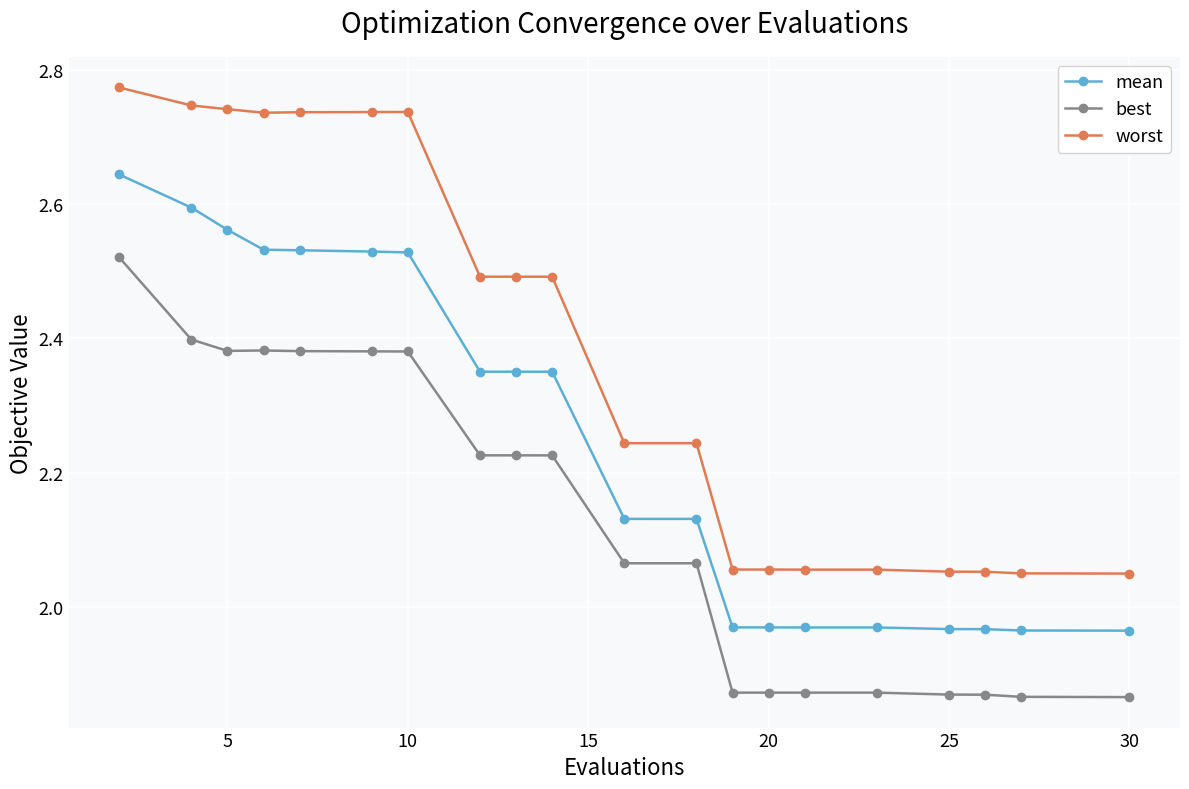

List the series in order of their peak value, lowest first.

best, mean, worst